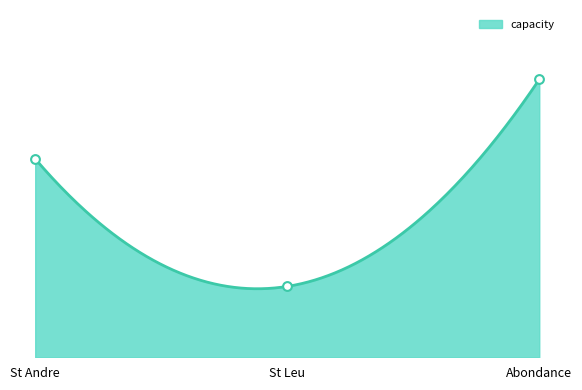

At which category is the sum across all series the highest?

Abondance